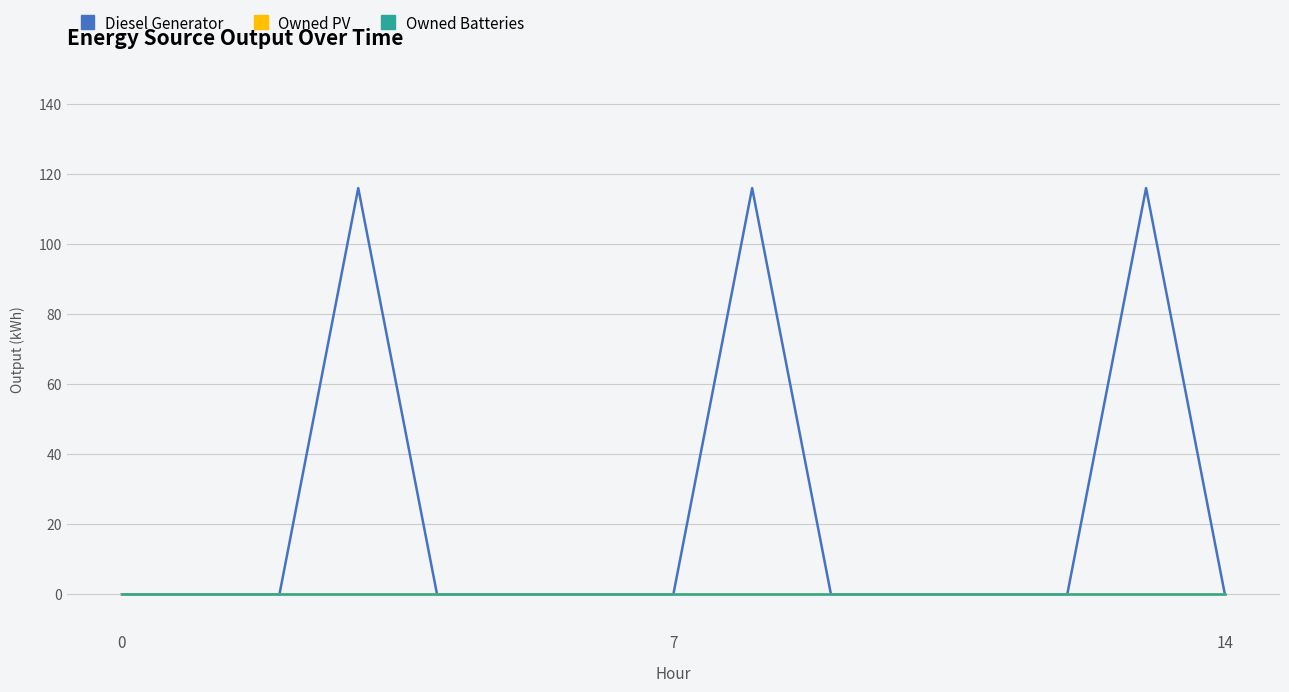

True or false: Diesel Generator and Owned Batteries cross at least once.

False